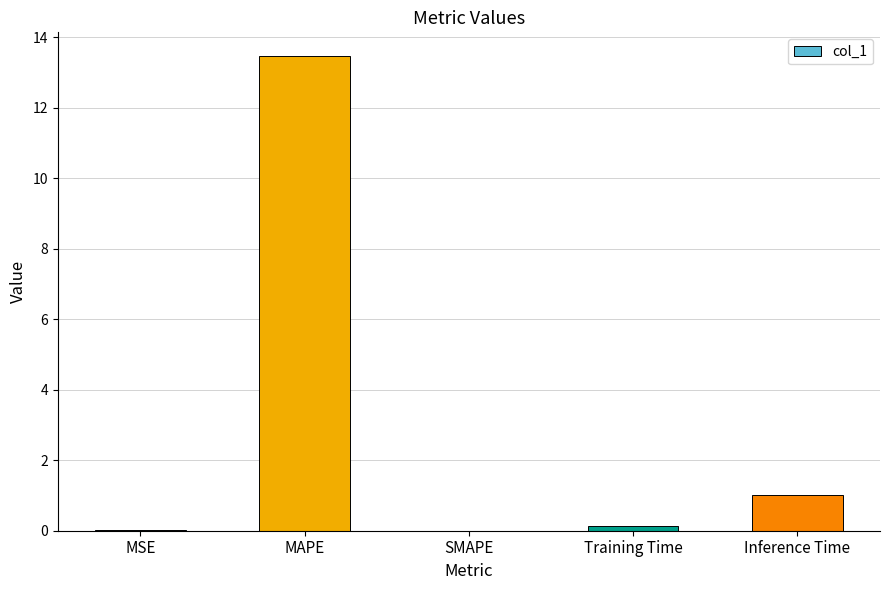

Which has a higher value, Inference Time or MSE?

Inference Time